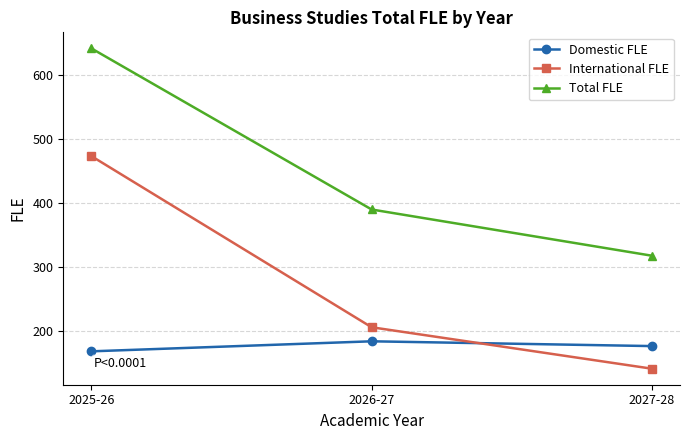

What is the total value across all series at 2027-28?

634.6